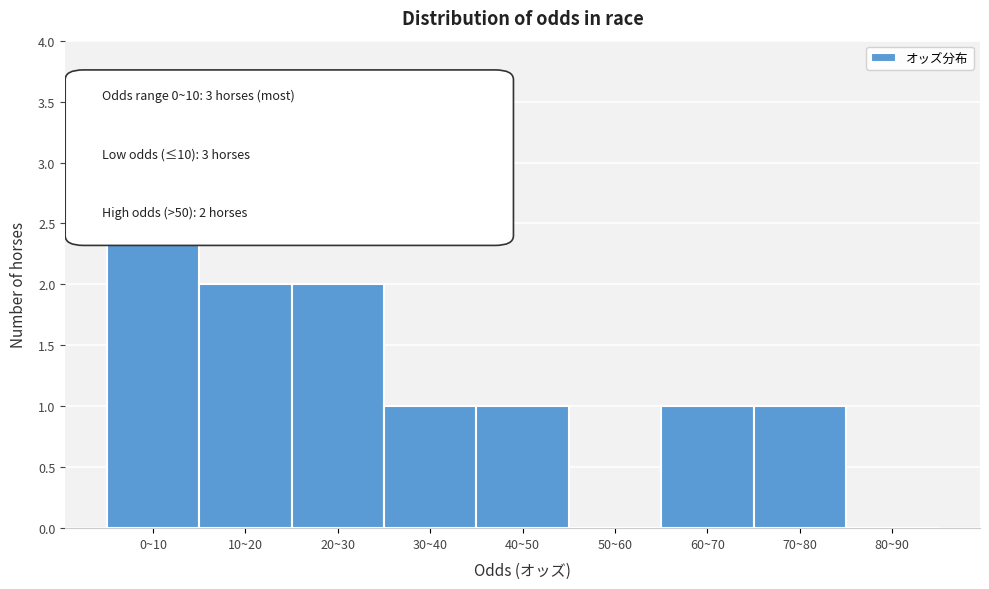

Reading right to left, list all the values displayed in this chart.

80~90=0	70~80=1	60~70=1	50~60=0	40~50=1	30~40=1	20~30=2	10~20=2	0~10=3